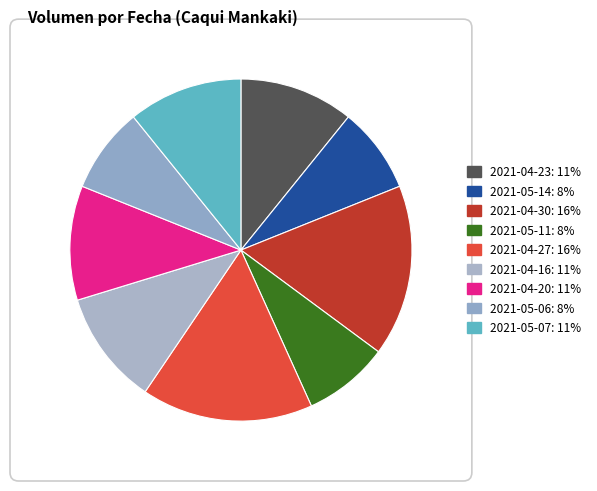

Is there any slice that represents more than half of the pie?

No